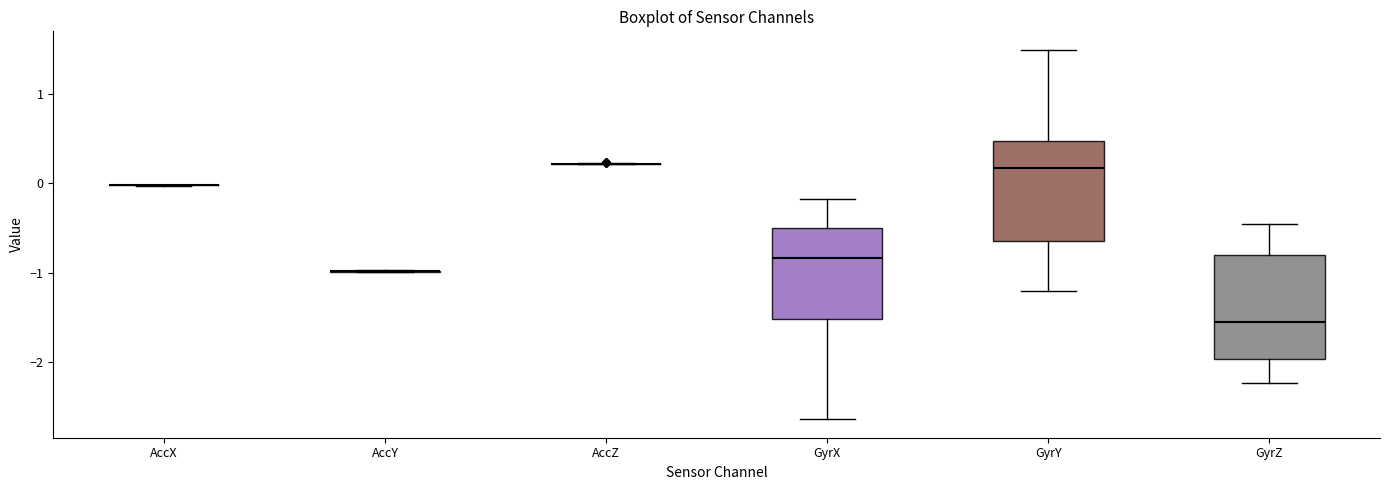

Reading left to right, transcribe this box plot: for each box, give where its median line is, the range the box spans, and where its two whiskers end, as read against the y-axis. The values are not printed on the chart, so give them approximately, as read against the axis.

AccX: box collapsed to a line at 0.0, whiskers 0.0 to 0.0
AccY: box collapsed to a line at -1.0, whiskers -1.0 to -1.0
AccZ: box collapsed to a line at 0.2, whiskers 0.2 to 0.2
GyrX: median -0.8, box -1.5 to -0.5, whiskers -2.6 to -0.2
GyrY: median 0.2, box -0.6 to 0.5, whiskers -1.2 to 1.5
GyrZ: median -1.5, box -2.0 to -0.8, whiskers -2.2 to -0.5